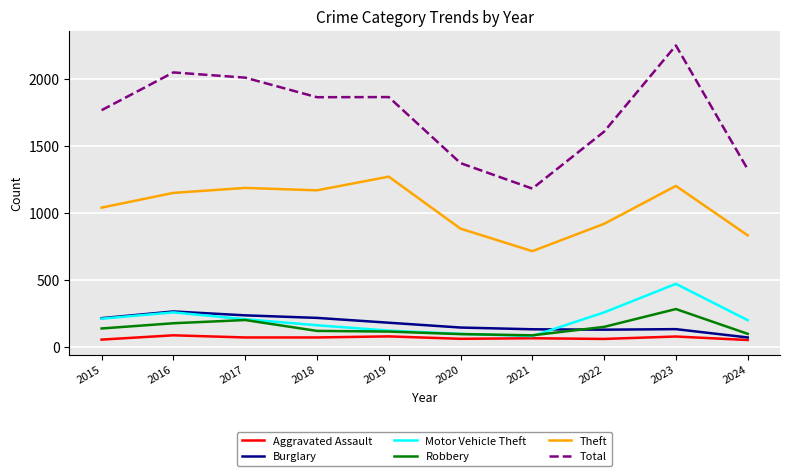

At which label is Theft closest to 994?

2015